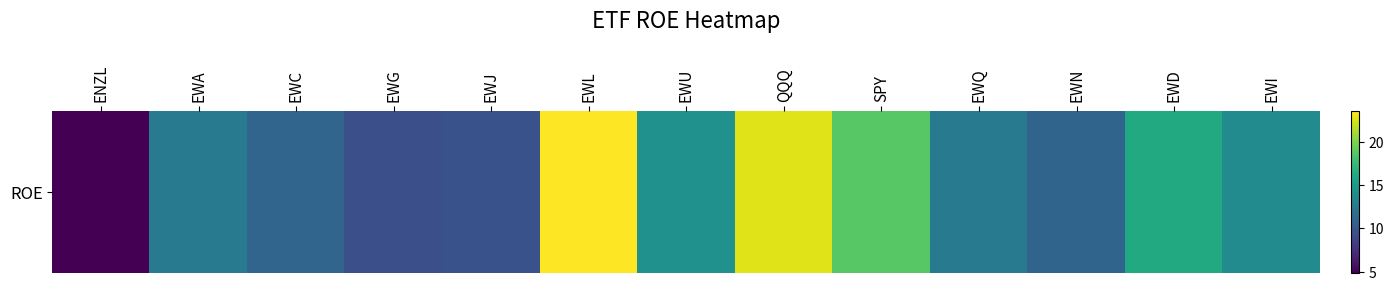

Reading right to left, extract all data points from this chart.

EWI=13.9	EWD=16.2	EWN=10.9	EWQ=12.7	SPY=18.7	QQQ=22.7	EWU=14.4	EWL=23.6	EWJ=9.6	EWG=9.4	EWC=10.9	EWA=12.5	ENZL=4.9